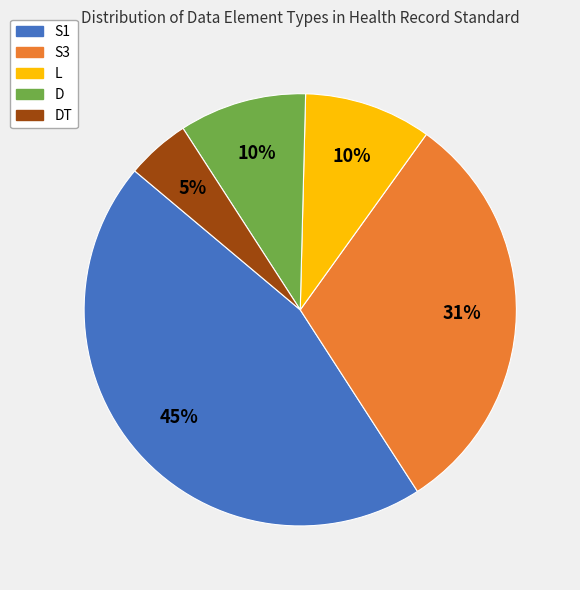

To the nearest percent, what is the average slice percentage?

20%